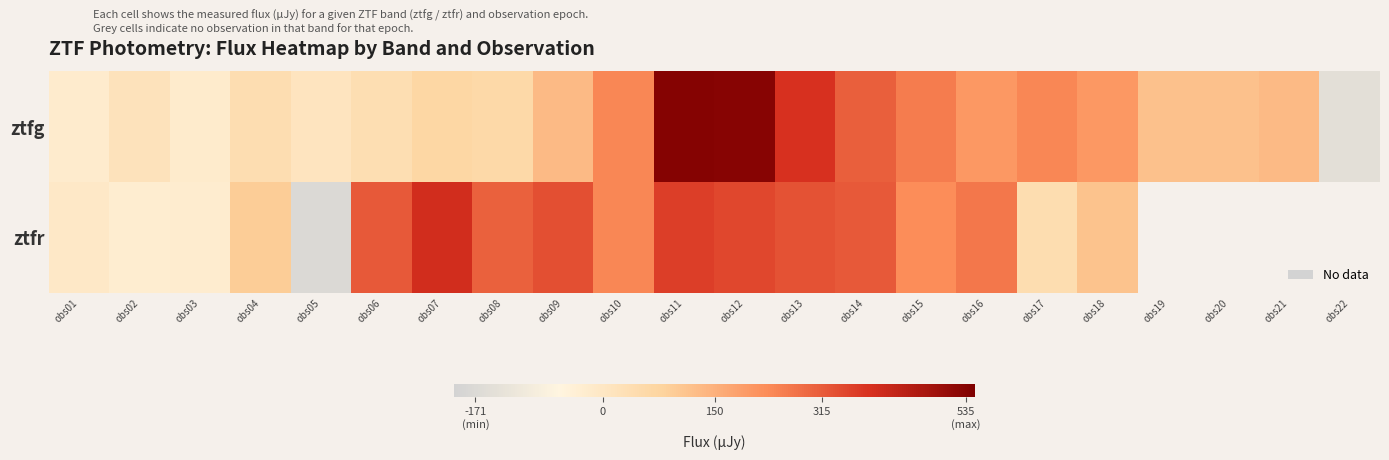

What is the spread (max minus min) of values at obs02?

42.9